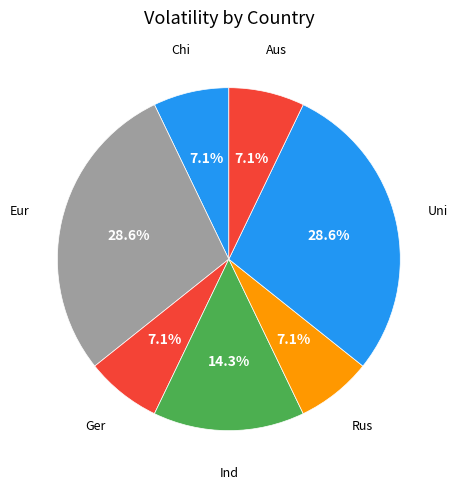

Is there any slice that represents more than half of the pie?

No